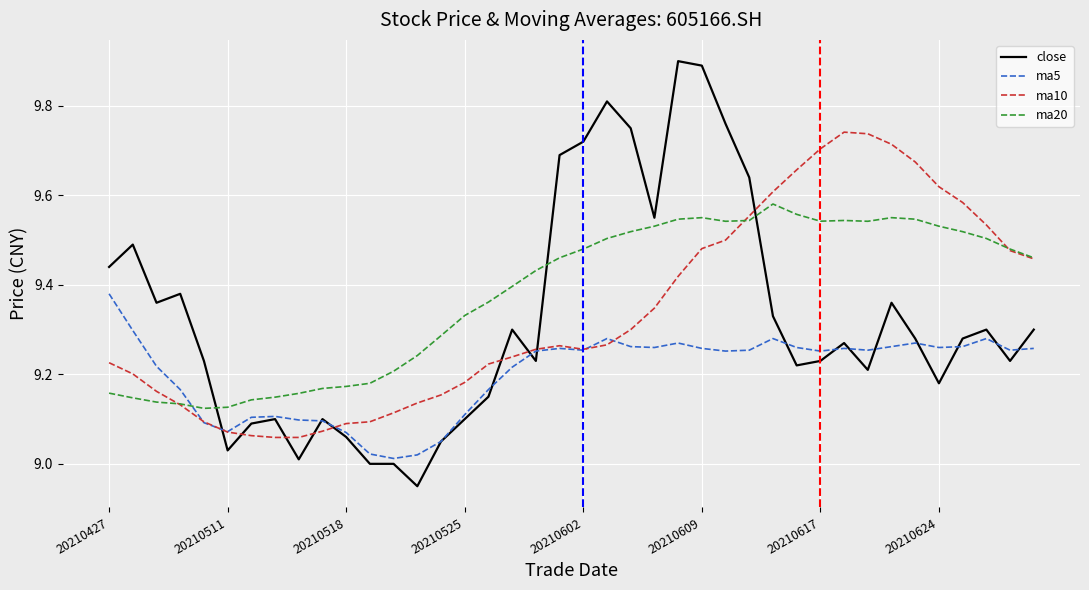

What is the difference between the maximum and minimum values in the ma10 series?

0.7